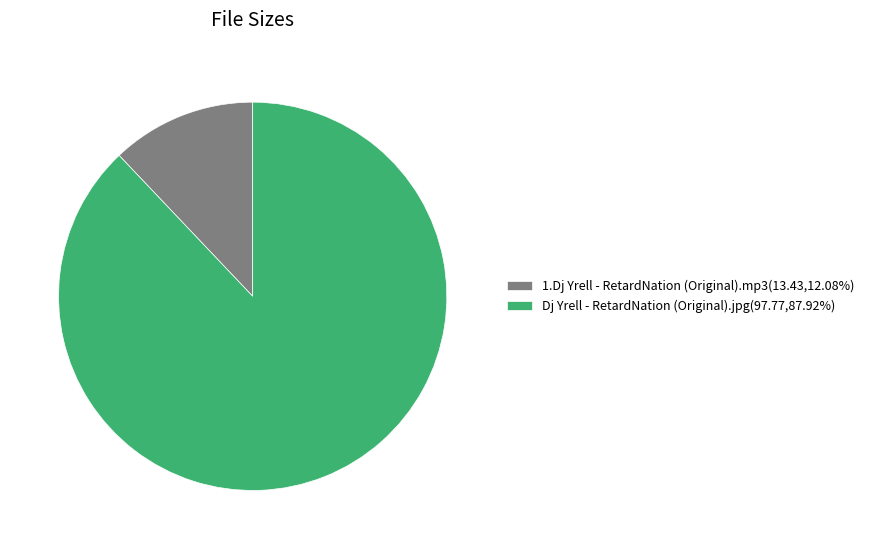

Approximately how many times larger is the value at Dj Yrell - RetardNation (Original).jpg compared to 1.Dj Yrell - RetardNation (Original).mp3?

7.3